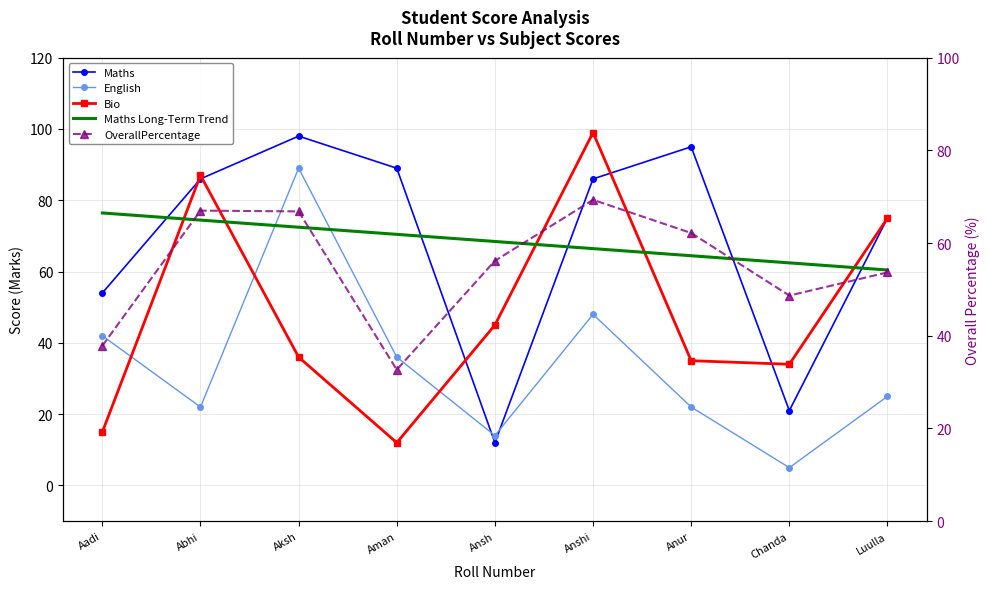

What is the maximum value shown in the chart?

99.0